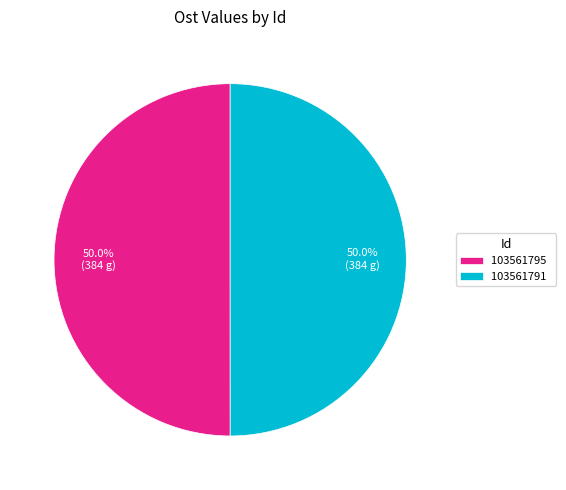

Approximately how many times larger is the value at 103561791 compared to 103561795?

1.0